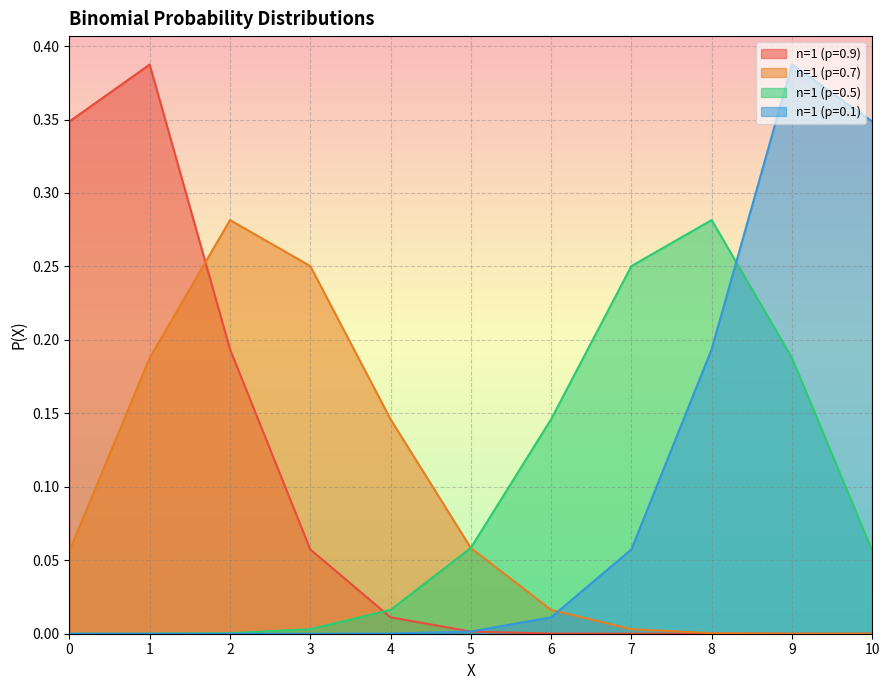

At how many categories does at least one series exceed 0?

11